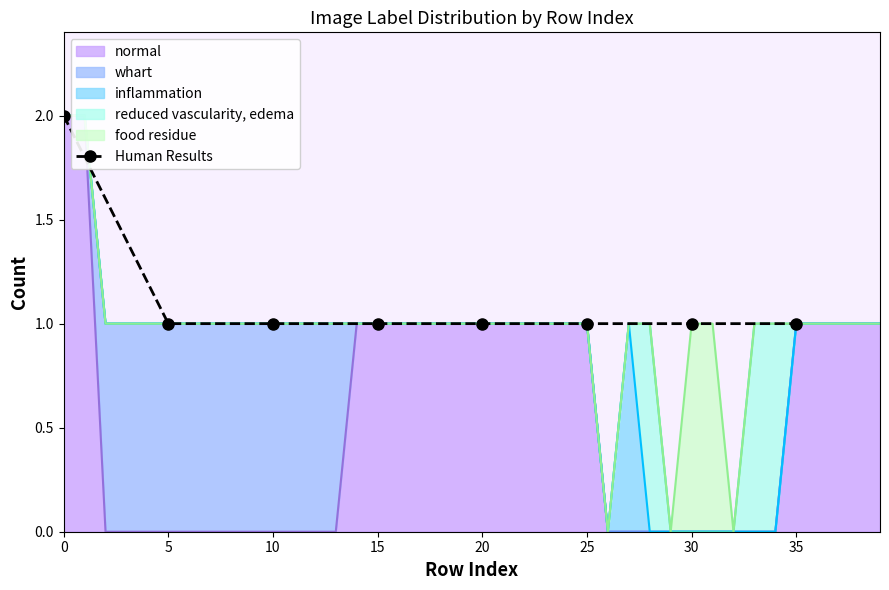

True or false: the data shows 1 at 35.

True